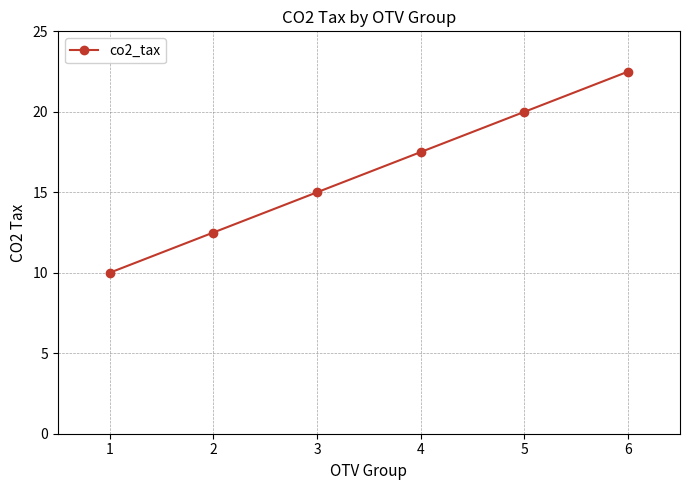

Reading right to left, transcribe all the data shown in this chart.

6=22.5	5=20.0	4=17.5	3=15.0	2=12.5	1=10.0